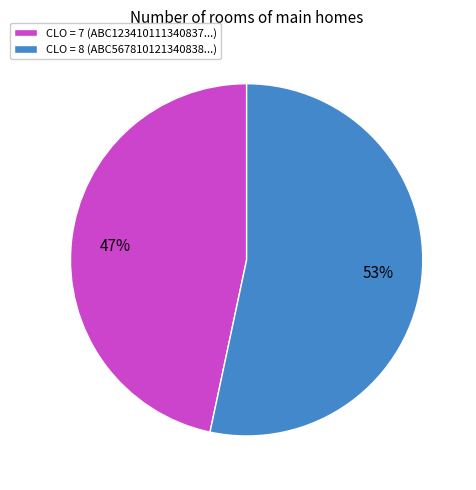

What is the smallest slice in the pie chart?

CLO = 7 (ABC123410111340837...)